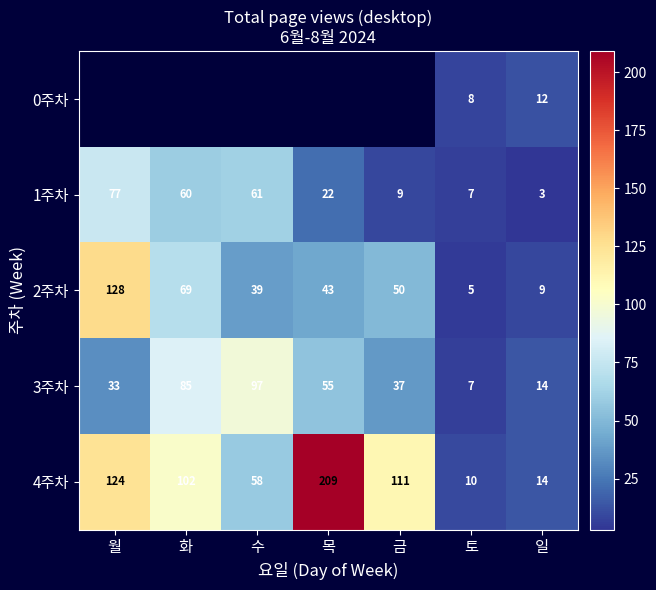

What is the average value of the 4주차 series?

90